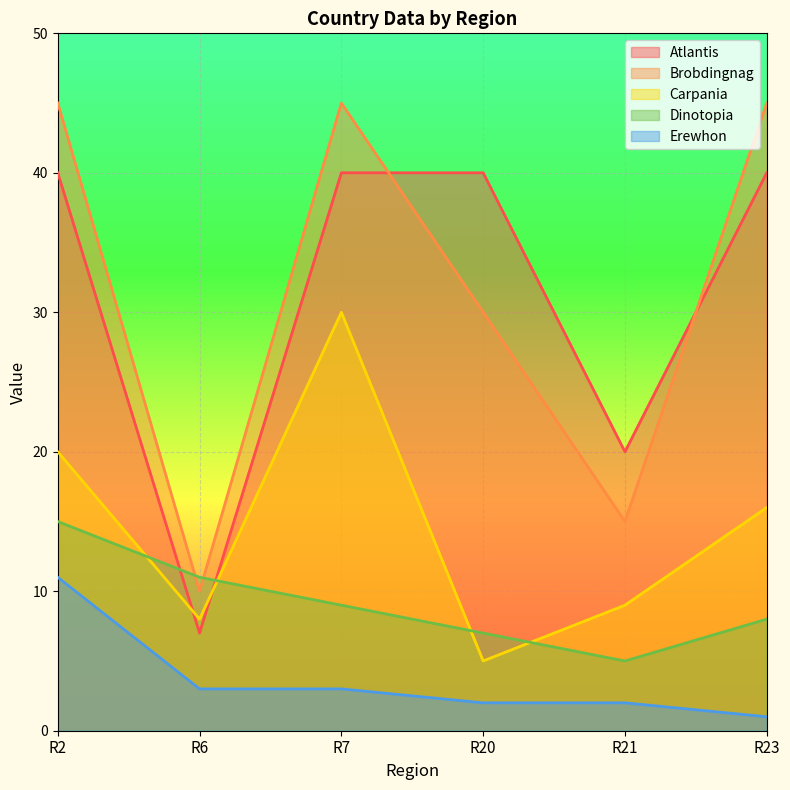

Between R7 and R20, which series saw the biggest shift?

Carpania